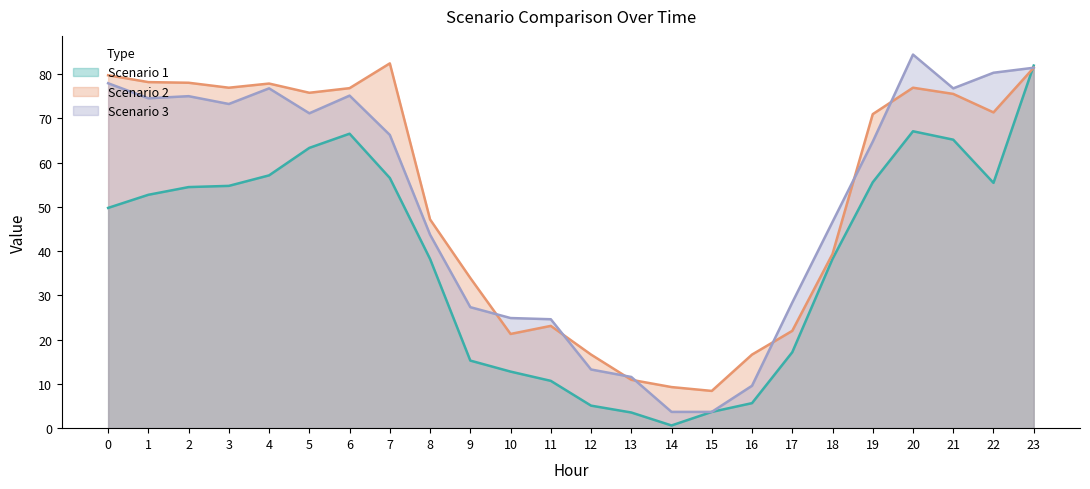

What is the sum of all Scenario 2 values?

1251.1